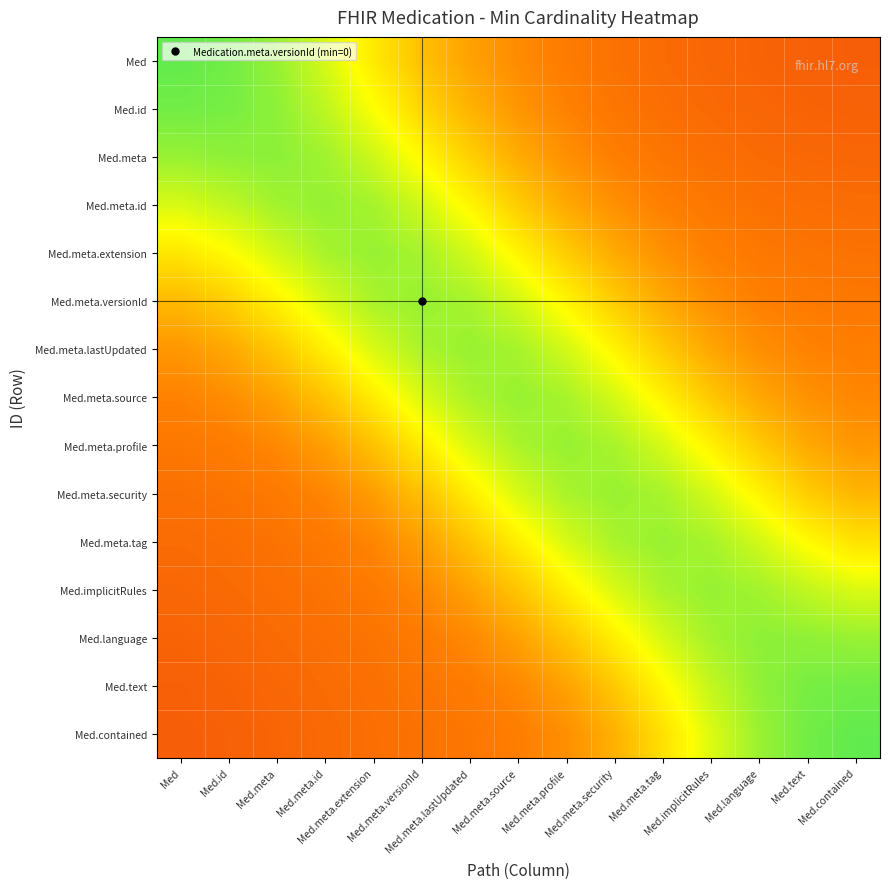

Between Med and Med.contained, which is larger?

Med